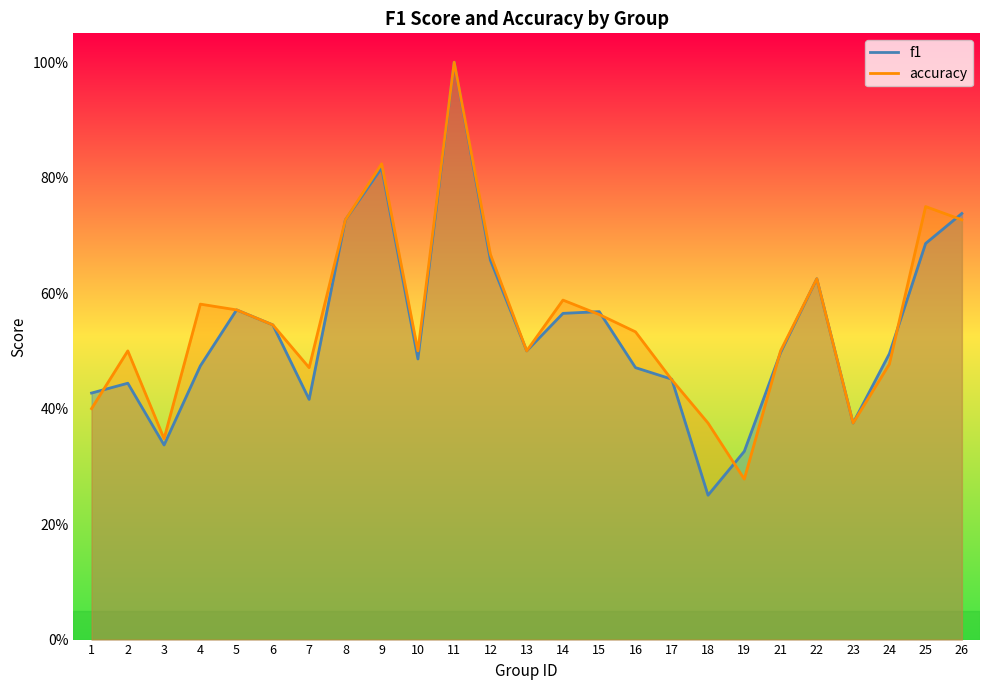

Reading left to right, extract all data points from this chart.

f1: 0.4	0.4	0.3	0.5	0.6	0.5	0.4	0.7	0.8	0.5	1.0	0.7	0.5	0.6	0.6	0.5	0.5	0.2	0.3	0.5	0.6	0.4	0.5	0.7	0.7
accuracy: 0.4	0.5	0.3	0.6	0.6	0.5	0.5	0.7	0.8	0.5	1.0	0.7	0.5	0.6	0.6	0.5	0.5	0.4	0.3	0.5	0.6	0.4	0.5	0.8	0.7